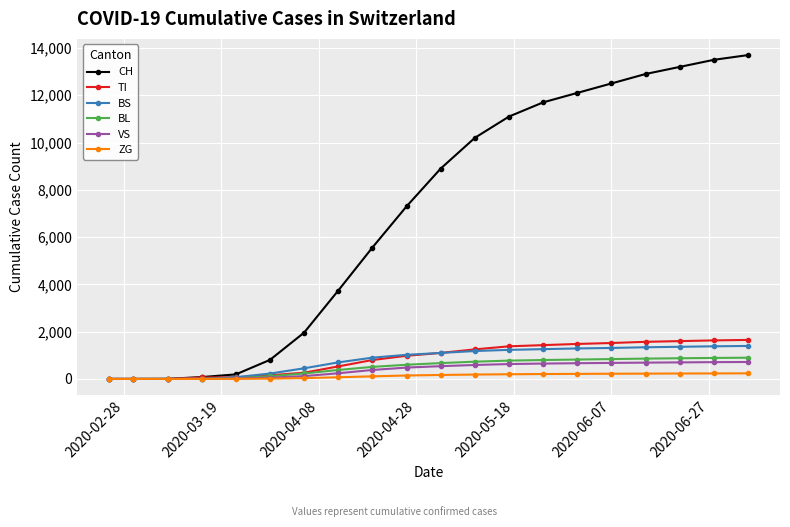

How many data points in BL are less than 670?

10